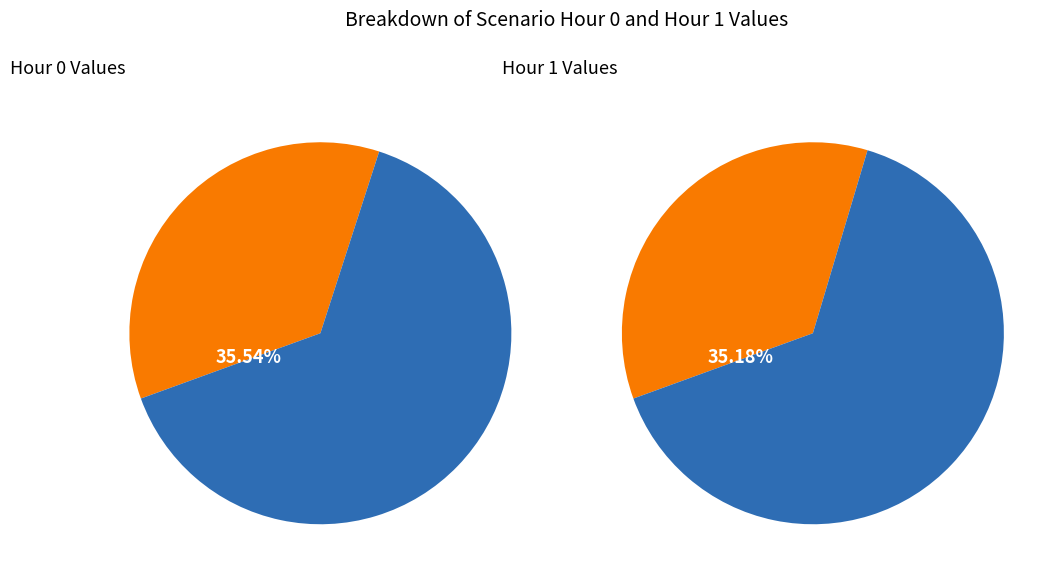

True or false: Scenario 3 accounts for 19% of the total.

False